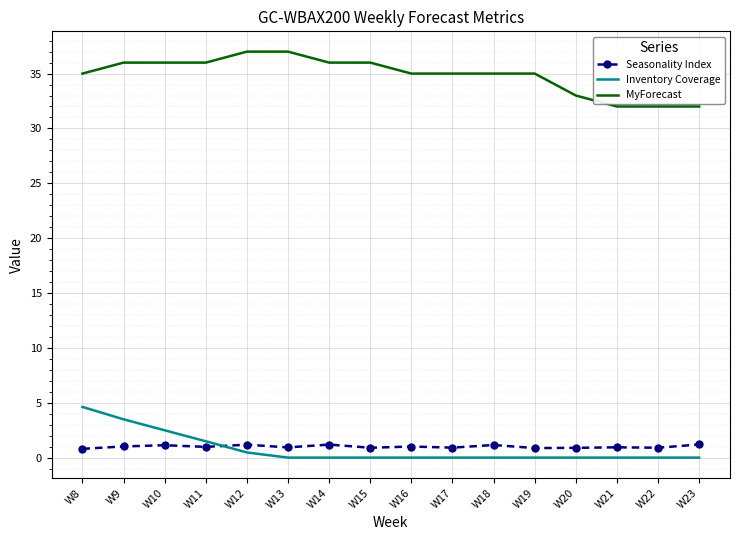

What is the approximate value of MyForecast at W8?

35.0